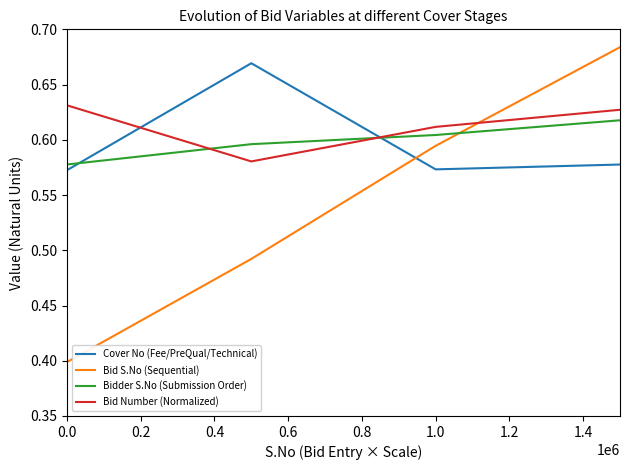

Which series has the widest spread of values?

Bid S.No (Sequential)